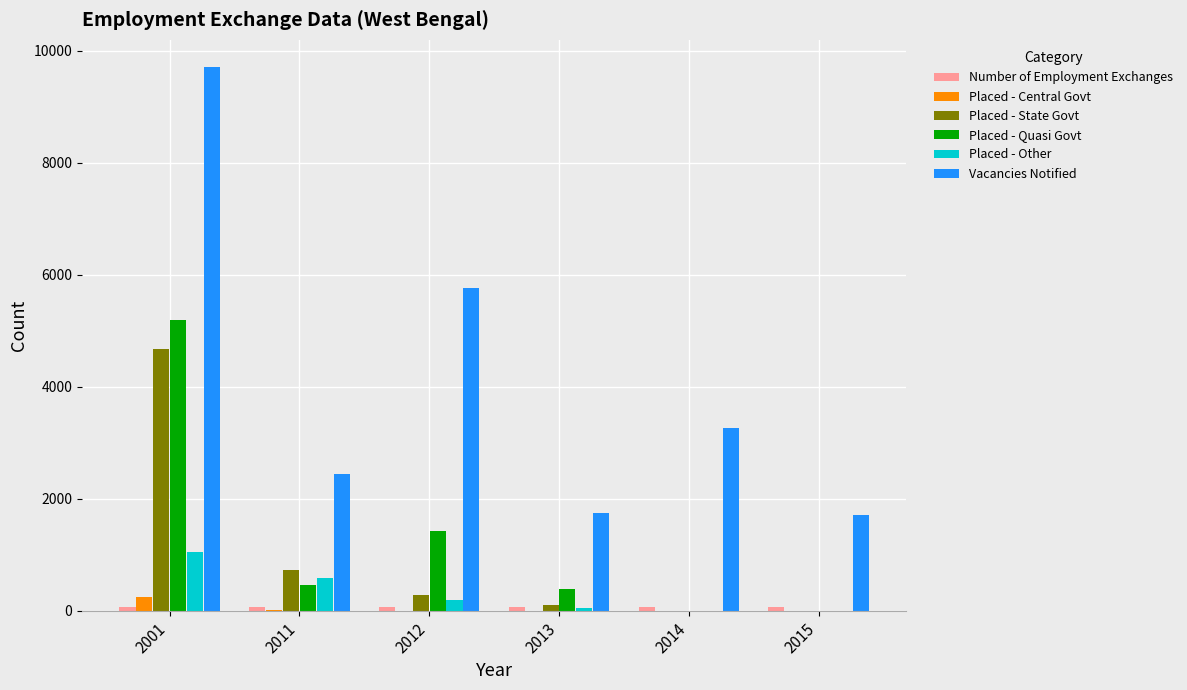

True or false: Placed - Quasi Govt has a value of 3403 at 2014.

False